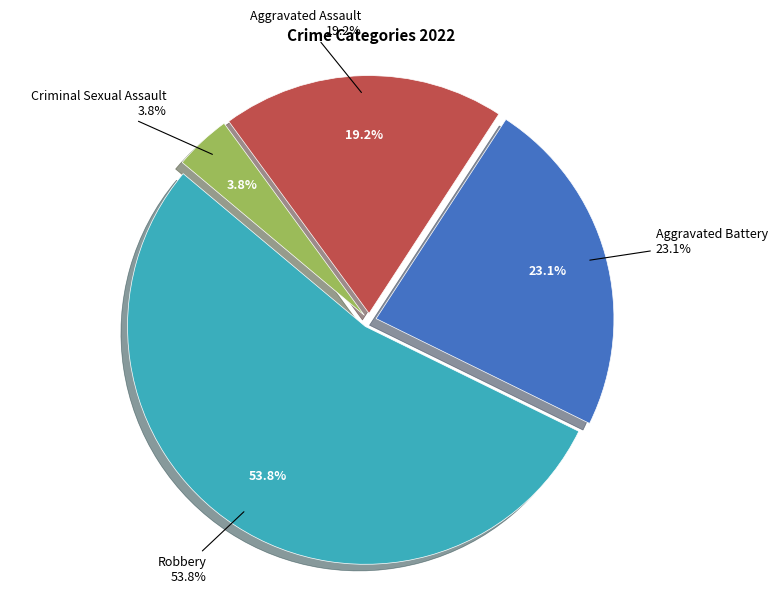

To the nearest percent, what is the difference between the Aggravated Battery and Aggravated Assault slice percentages?

4%